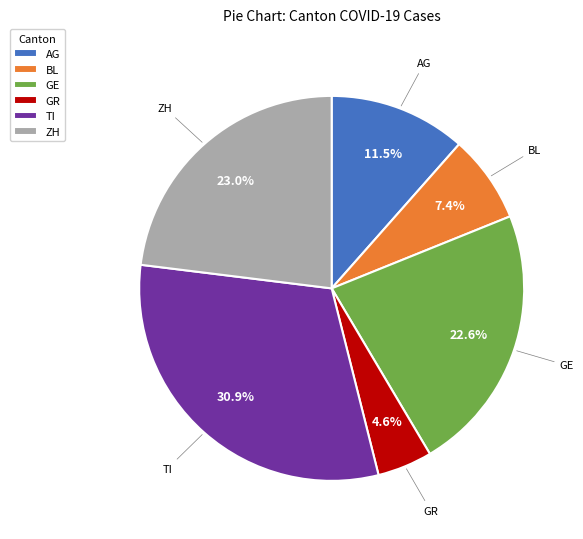

Is there any slice that represents more than half of the pie?

No